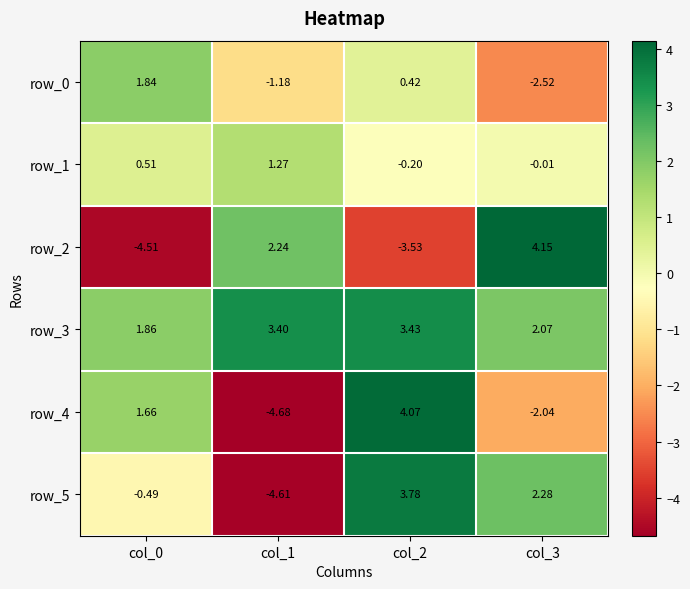

Is the value of row_2 at col_3 greater than the value of row_5 at col_2?

Yes